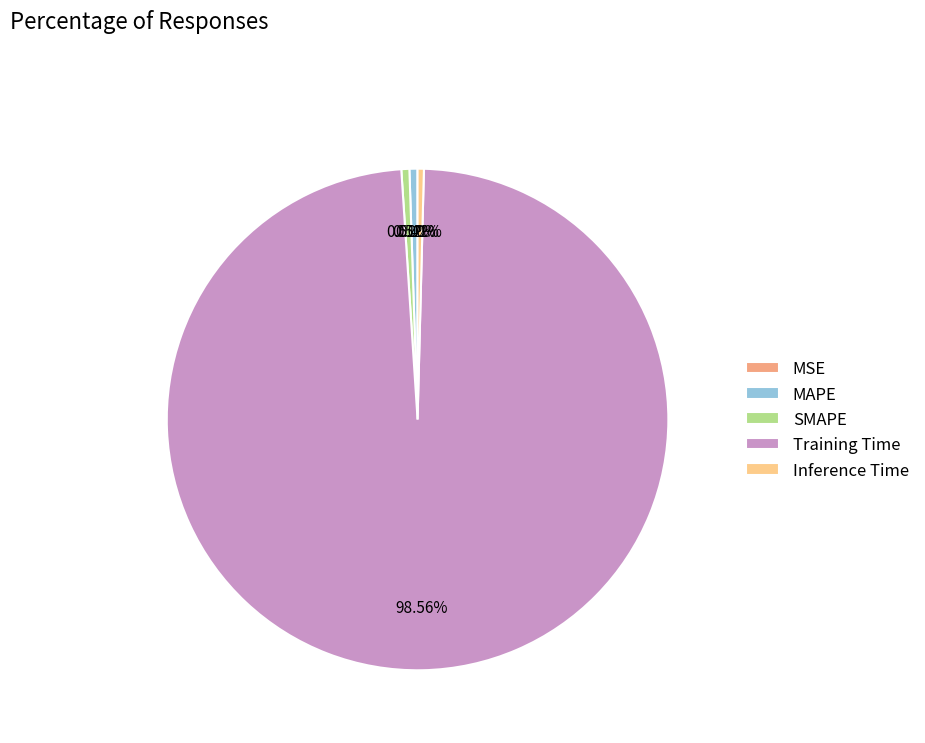

Which slice is the largest?

Training Time